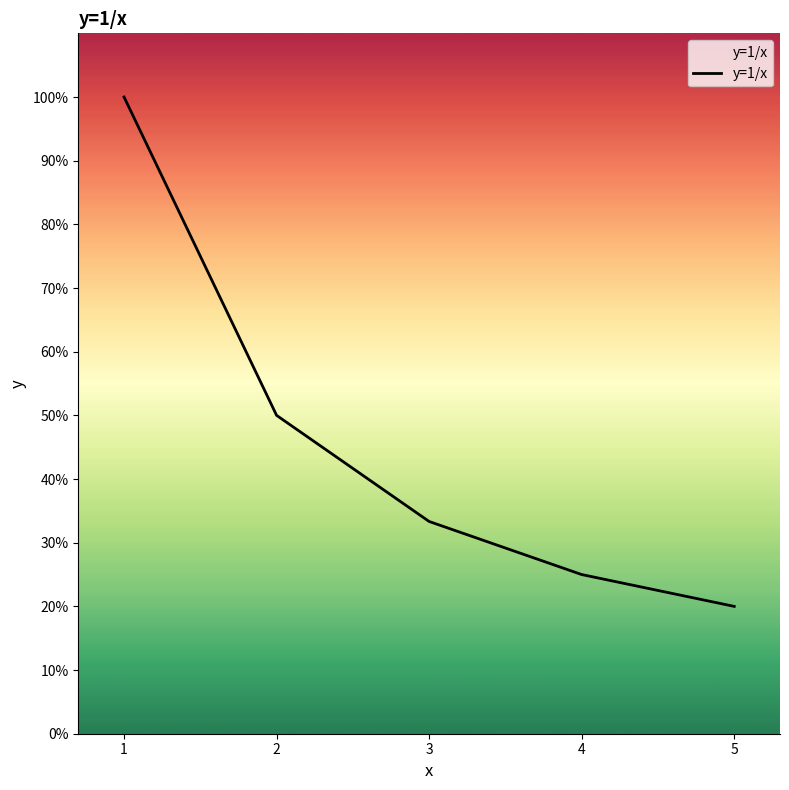

What is the difference between the maximum and minimum values?

0.8